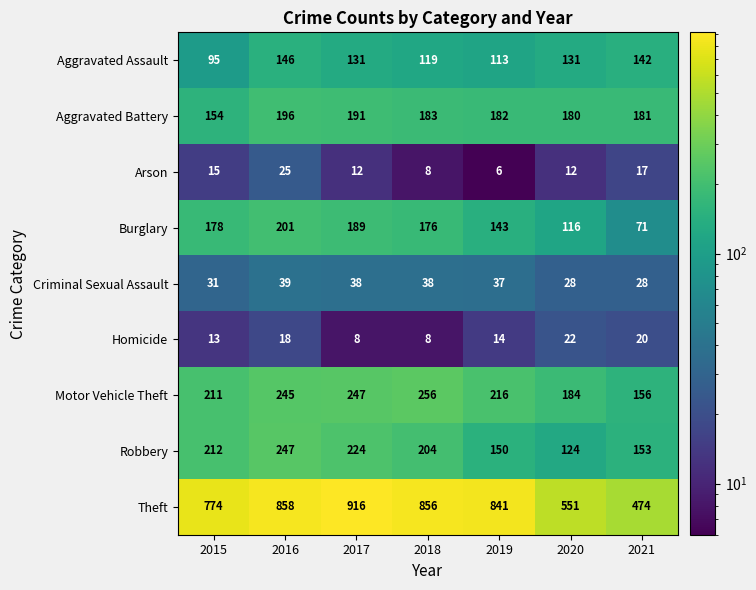

Is it true that Burglary equals 116 at 2020?

True